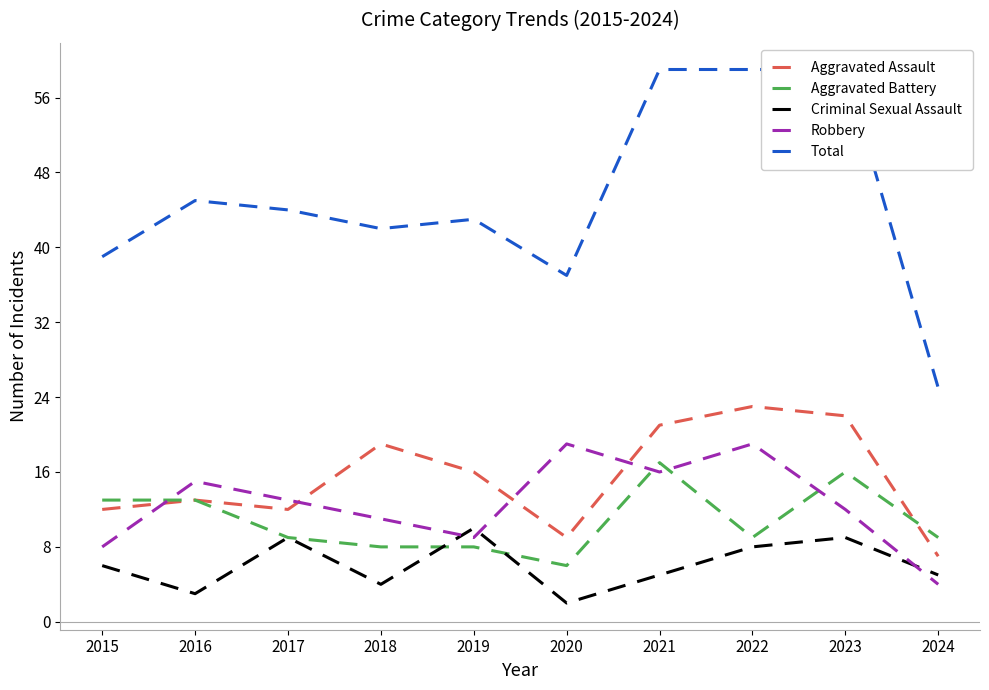

Does the chart have visible grid lines?

No